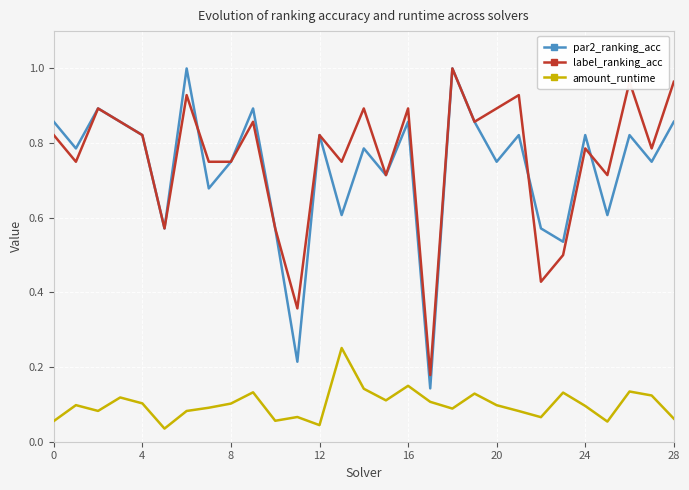

Which series has the widest spread of values?

par2_ranking_acc